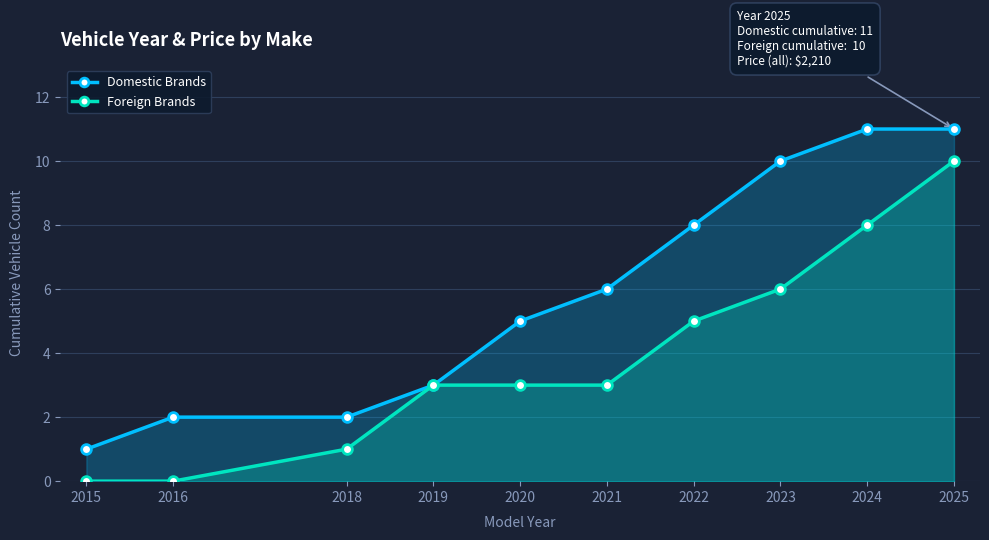

Does the chart have visible grid lines?

Yes